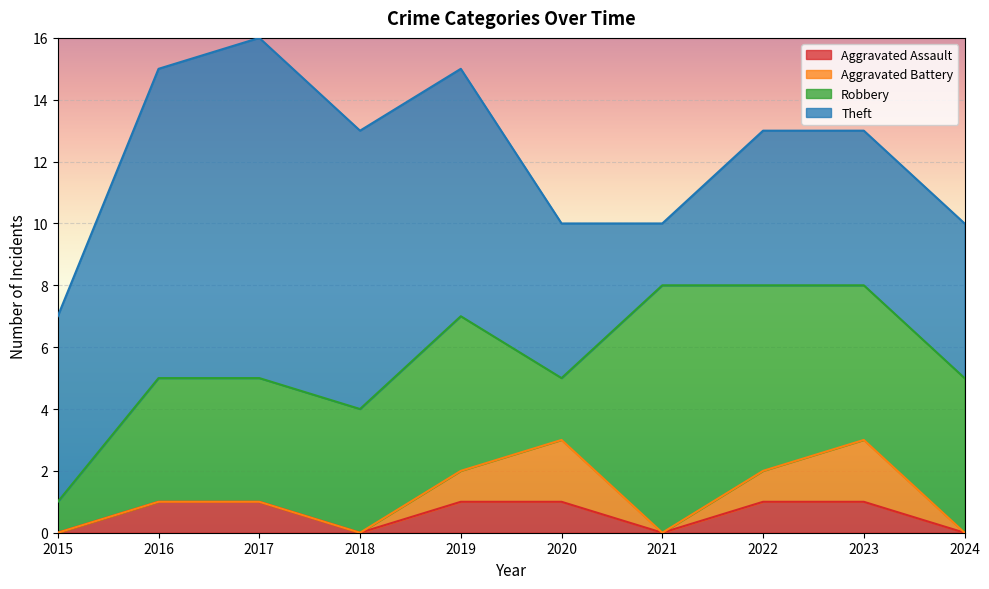

What is the value of the Robbery point at the 8th from the left?

6